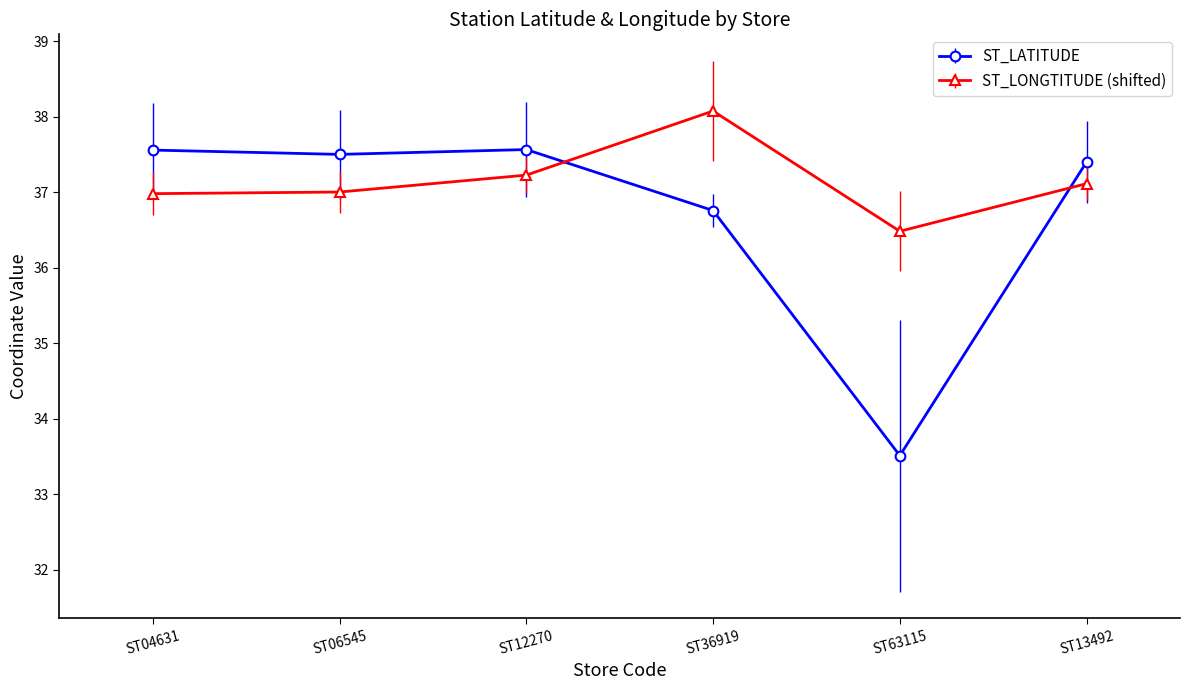

Which series has the largest total across all categories?

ST_LONGTITUDE (shifted)